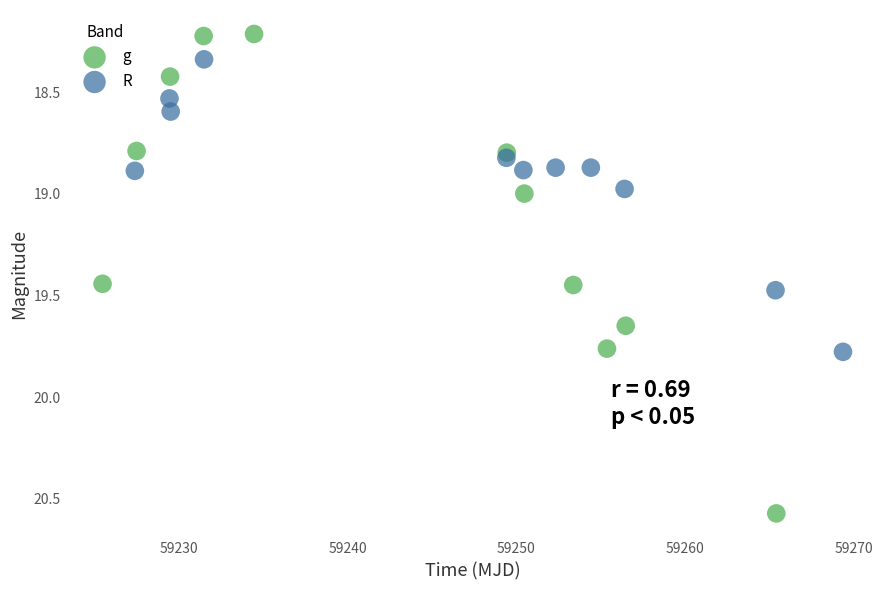

Which series contains the highest Y value?

g